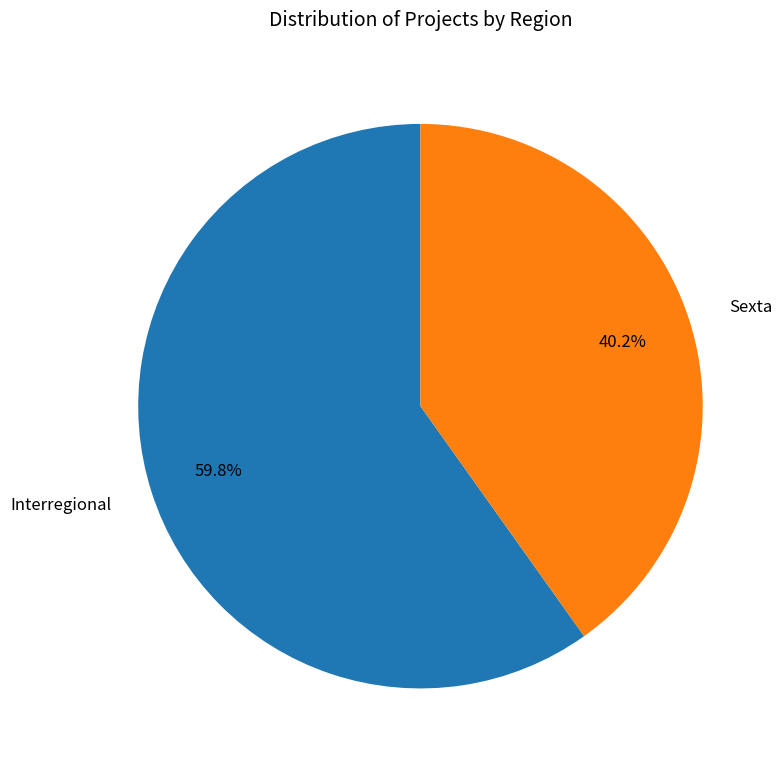

What portion of the pie excludes Sexta?

59.8%